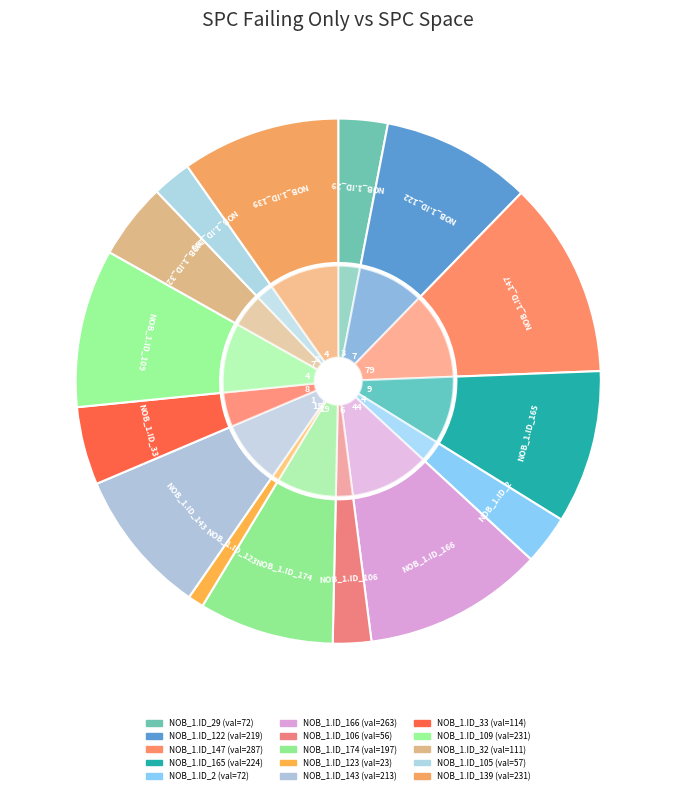

How many segments does this pie chart have?

16